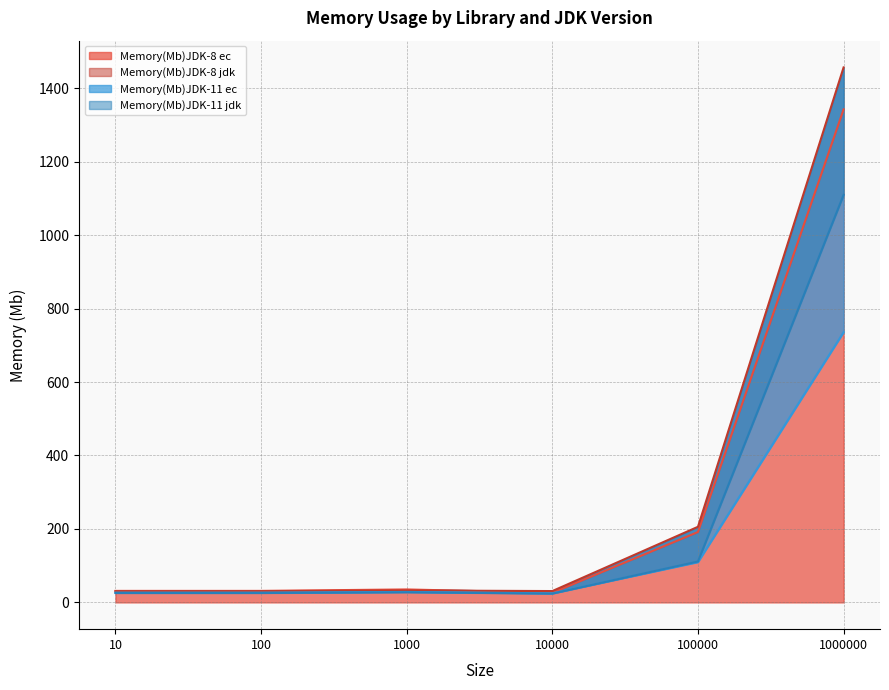

Reading left to right, what are all the values shown in this chart?

Memory(Mb)JDK-8 ec: 31.4	31.4	35.3	26.2	191.7	1342.2
Memory(Mb)JDK-8 jdk: 30.5	30.6	32.5	30.9	205.9	1456.4
Memory(Mb)JDK-11 ec: 26.6	26.6	28.5	24.7	109.7	735.6
Memory(Mb)JDK-11 jdk: 25.6	25.6	27.6	24.0	111.3	1109.4